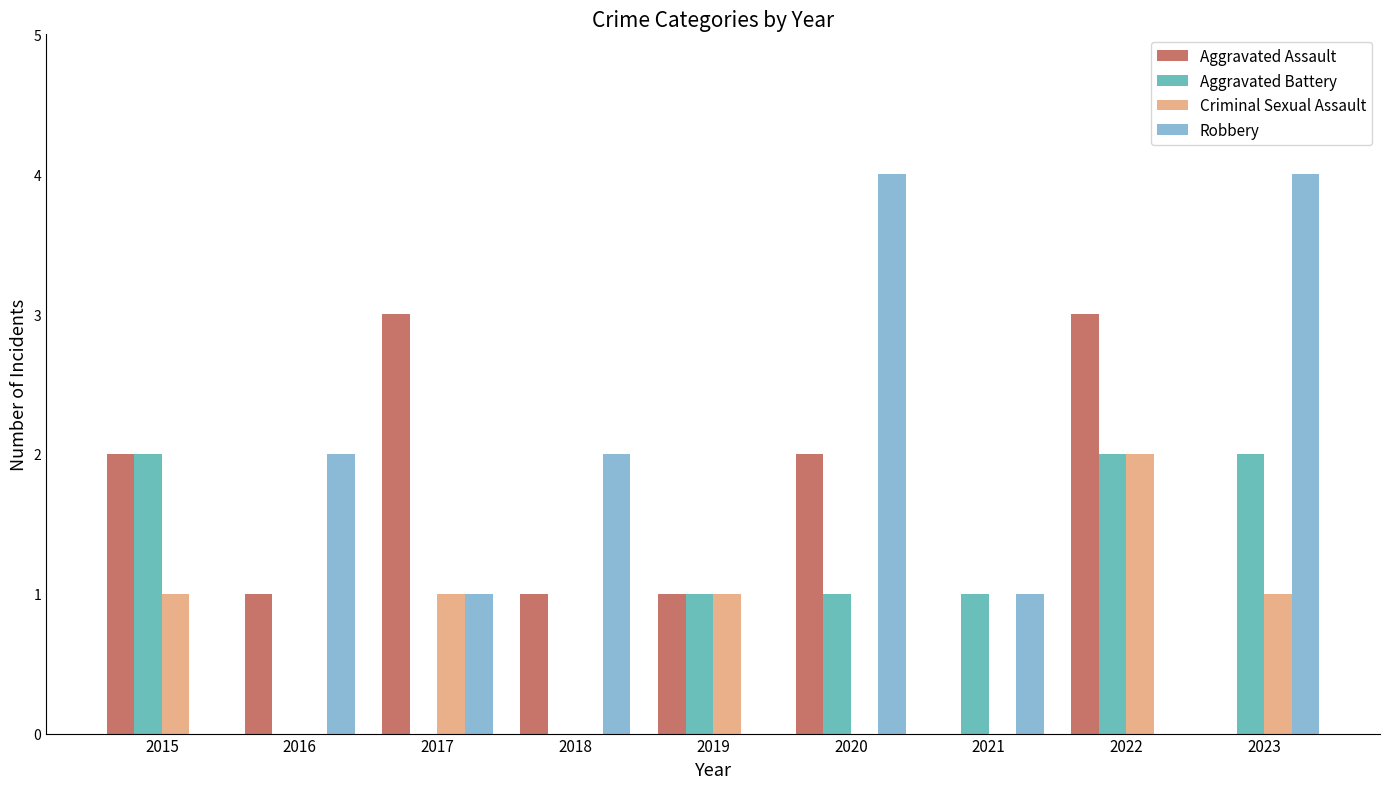

True or false: Robbery has a value of 1 at 2019.

False